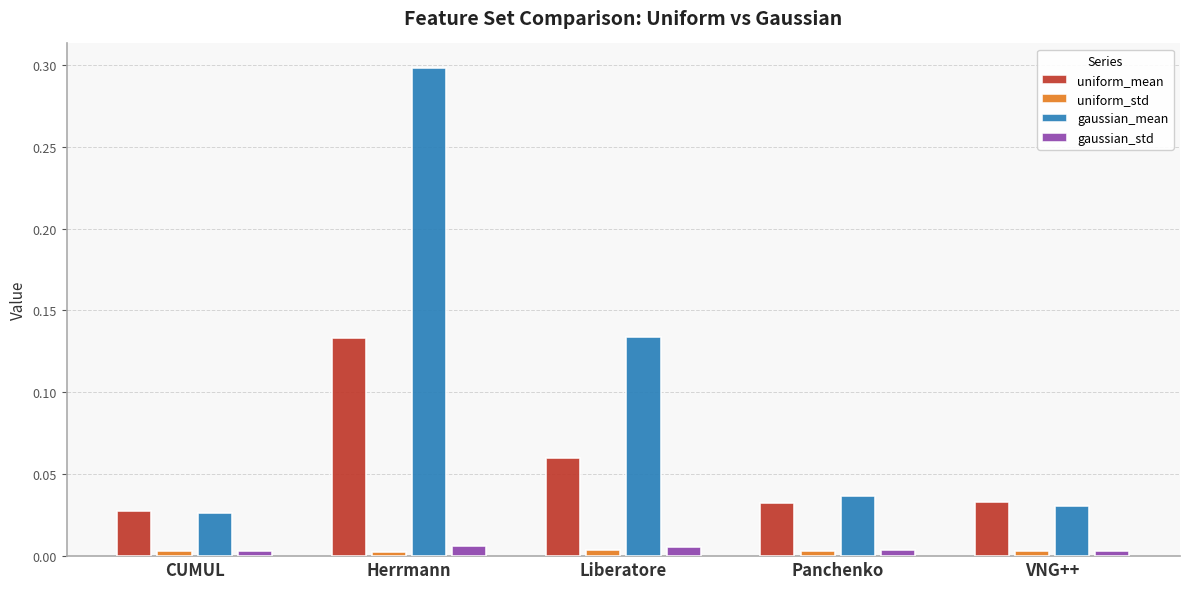

Does the chart contain stacked bars?

No